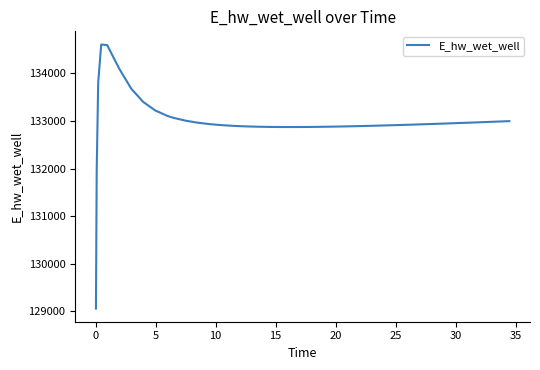

What is the minimum value shown in the chart?

129061.1